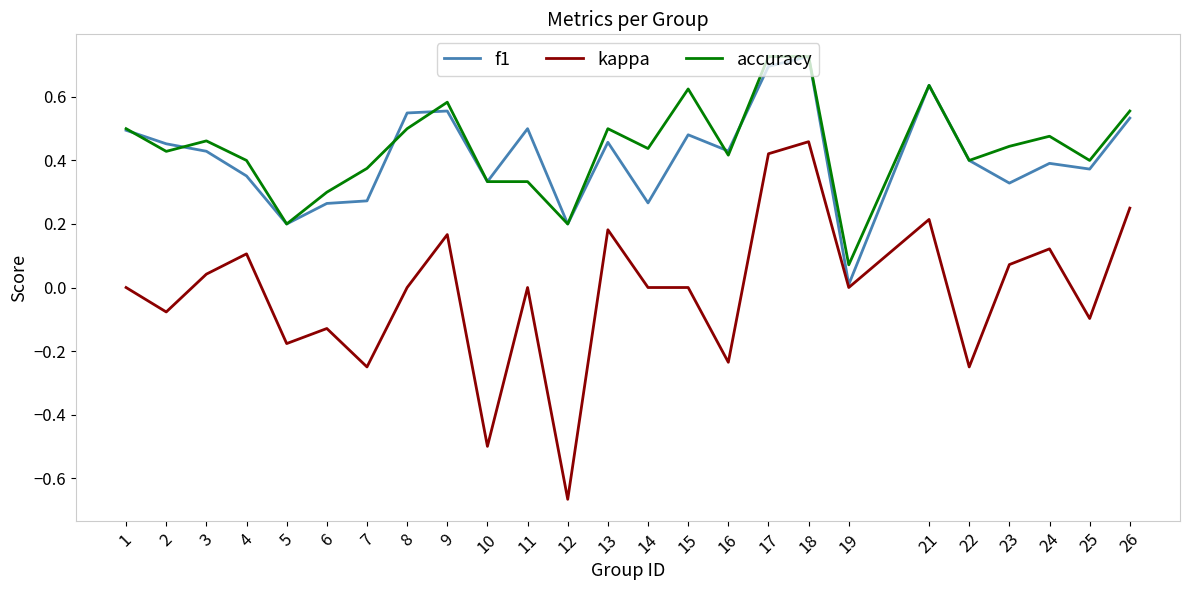

The value of kappa at 19 is 0.0. True or false?

True